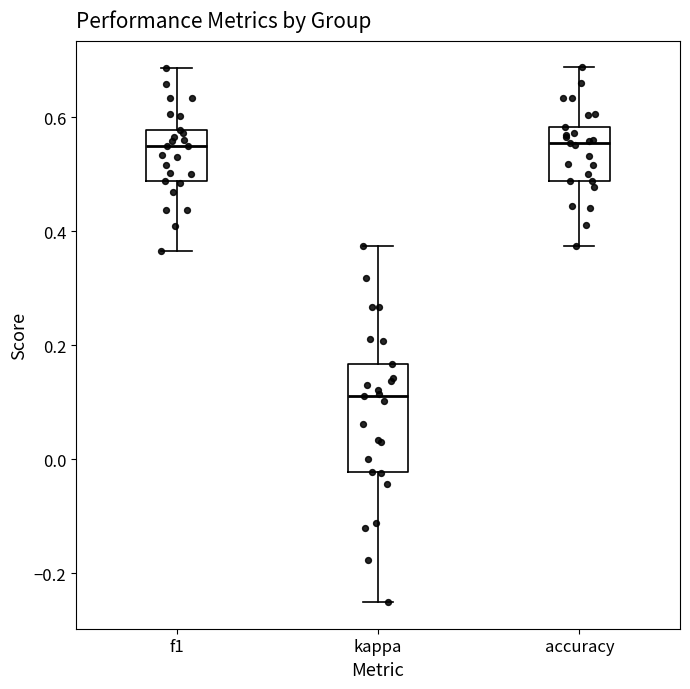

Reading left to right, read every box against the y-axis: the position of its median line, the range the box covers, and the ends of its whiskers. The values are not printed on the chart, so give them approximately, as read against the axis.

f1: median 0.54, box 0.48 to 0.58, whiskers 0.36 to 0.68
kappa: median 0.12, box -0.02 to 0.16, whiskers -0.24 to 0.38
accuracy: median 0.56, box 0.48 to 0.58, whiskers 0.38 to 0.68